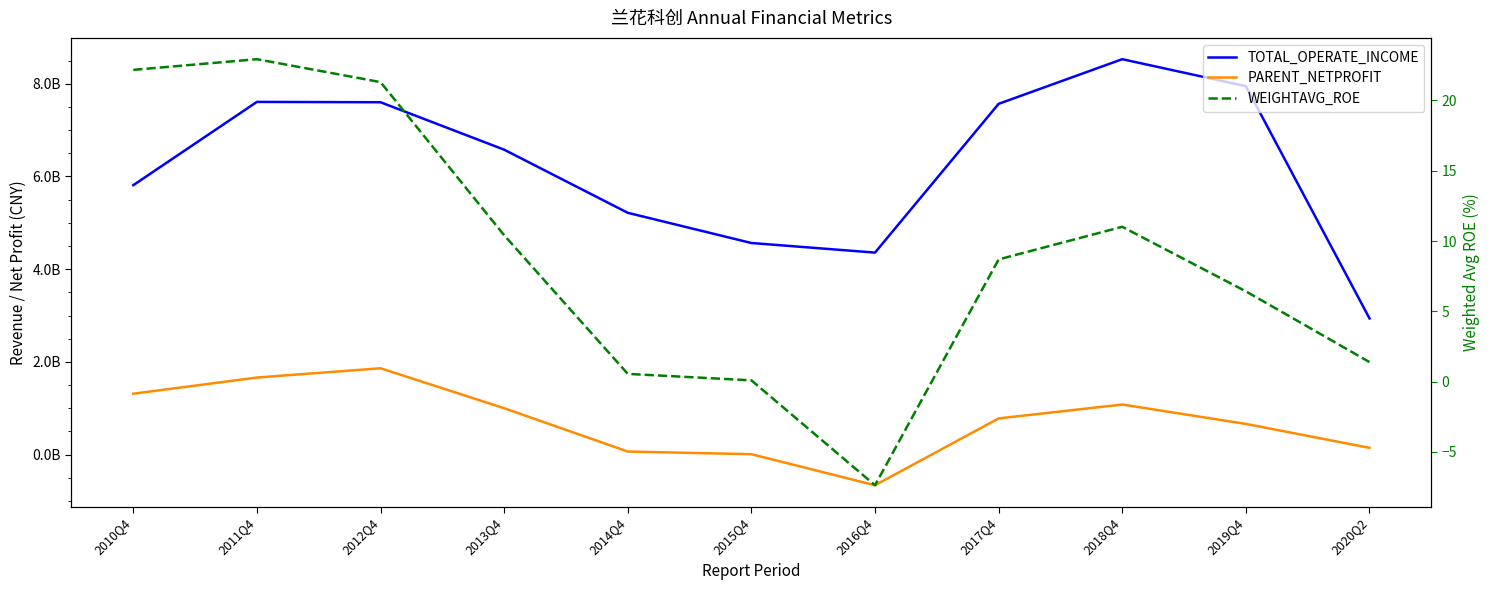

Rank the series at 2018Q4 from lowest to highest value.

WEIGHTAVG_ROE, PARENT_NETPROFIT, TOTAL_OPERATE_INCOME